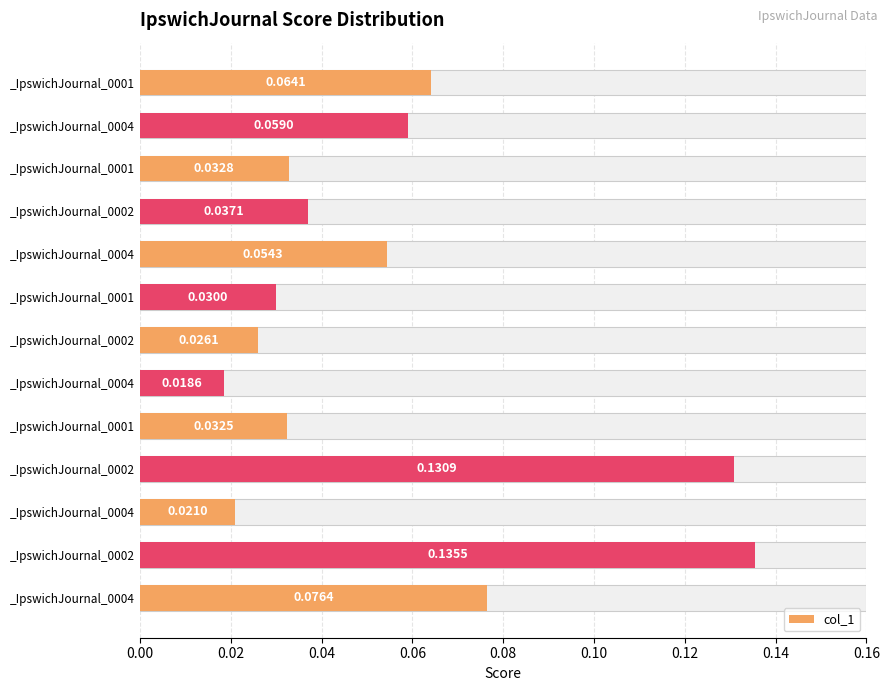

What is the sum of all values?

0.7